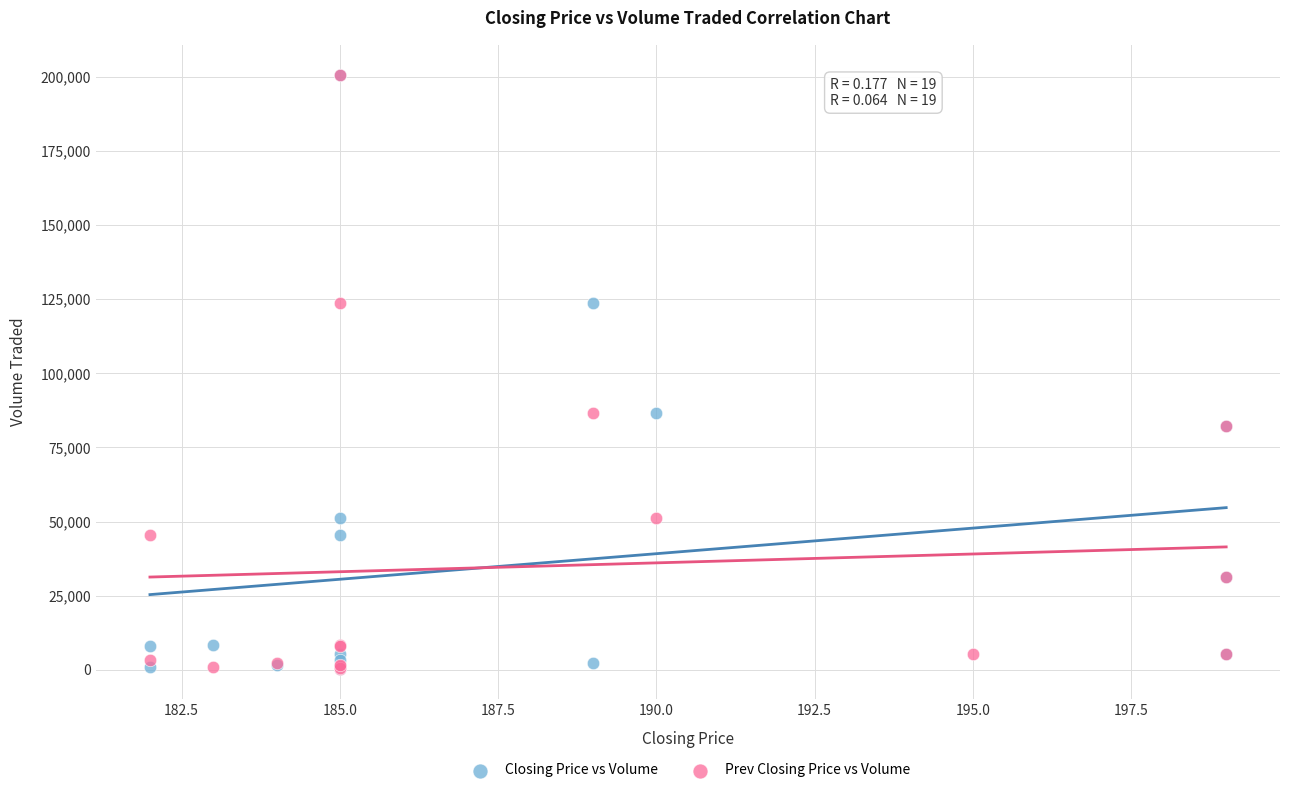

What are all the series names shown in the legend?

Closing Price vs Volume, Prev Closing Price vs Volume